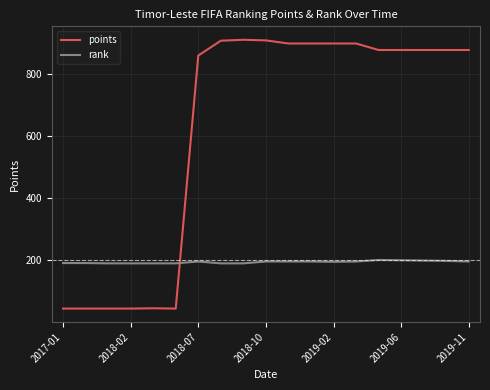

At how many categories does at least one series exceed 179?

19